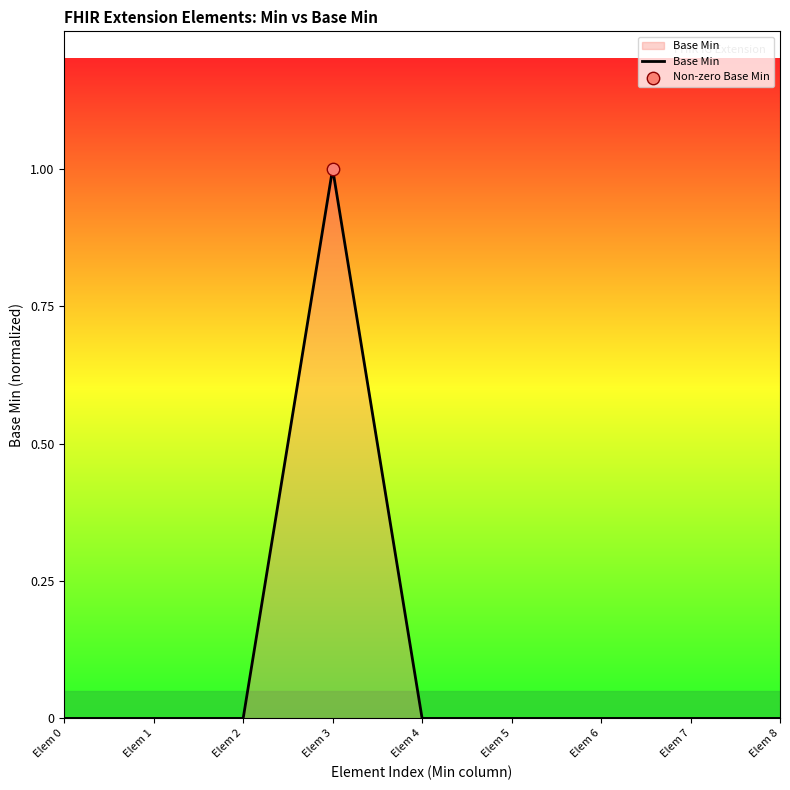

What is the change in value from Elem 3 to Elem 4?

-1